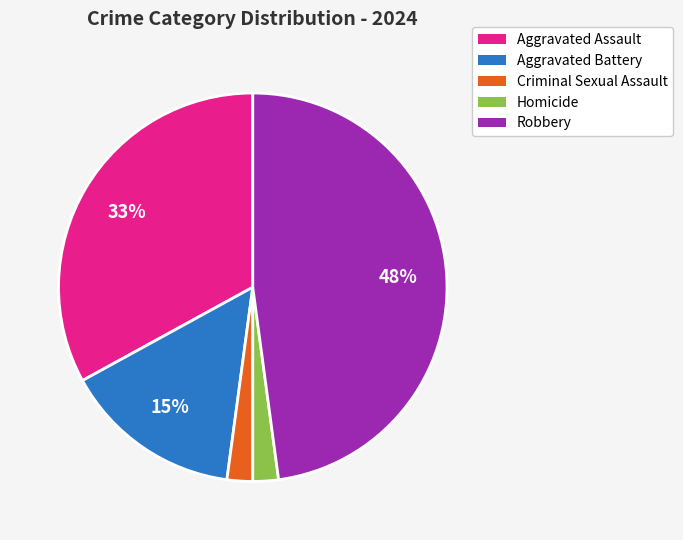

To the nearest percent, what percentage of the pie is Criminal Sexual Assault?

2%